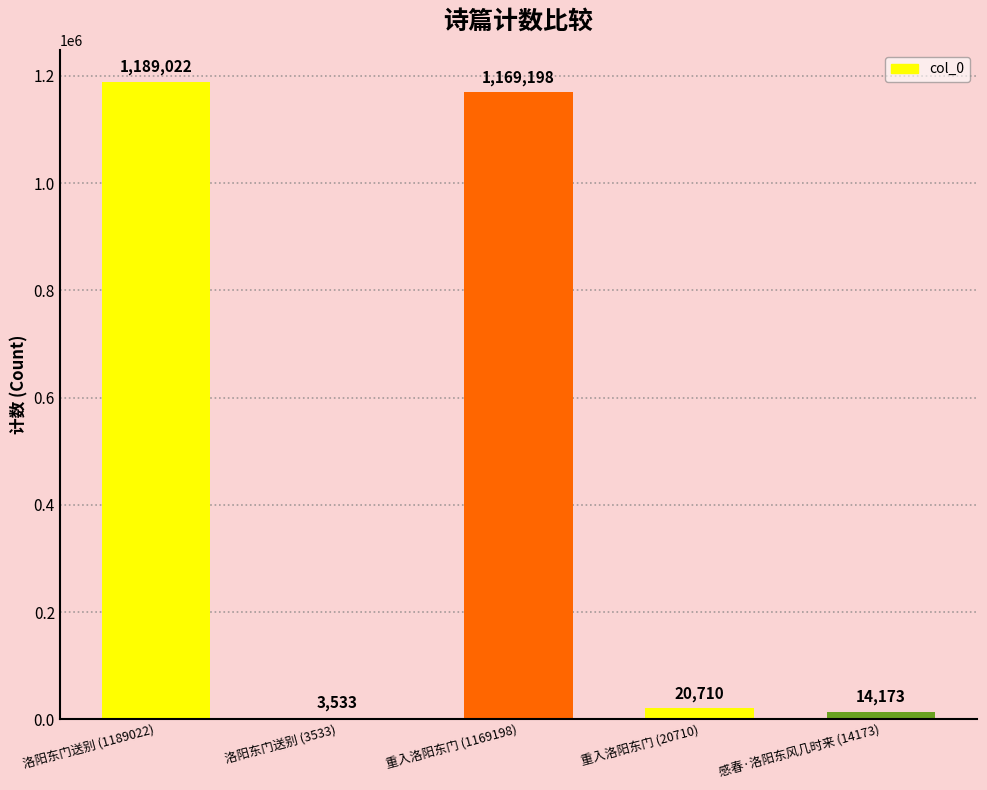

At which label is the value closest to 596277?

重入洛阳东门 (1169198)